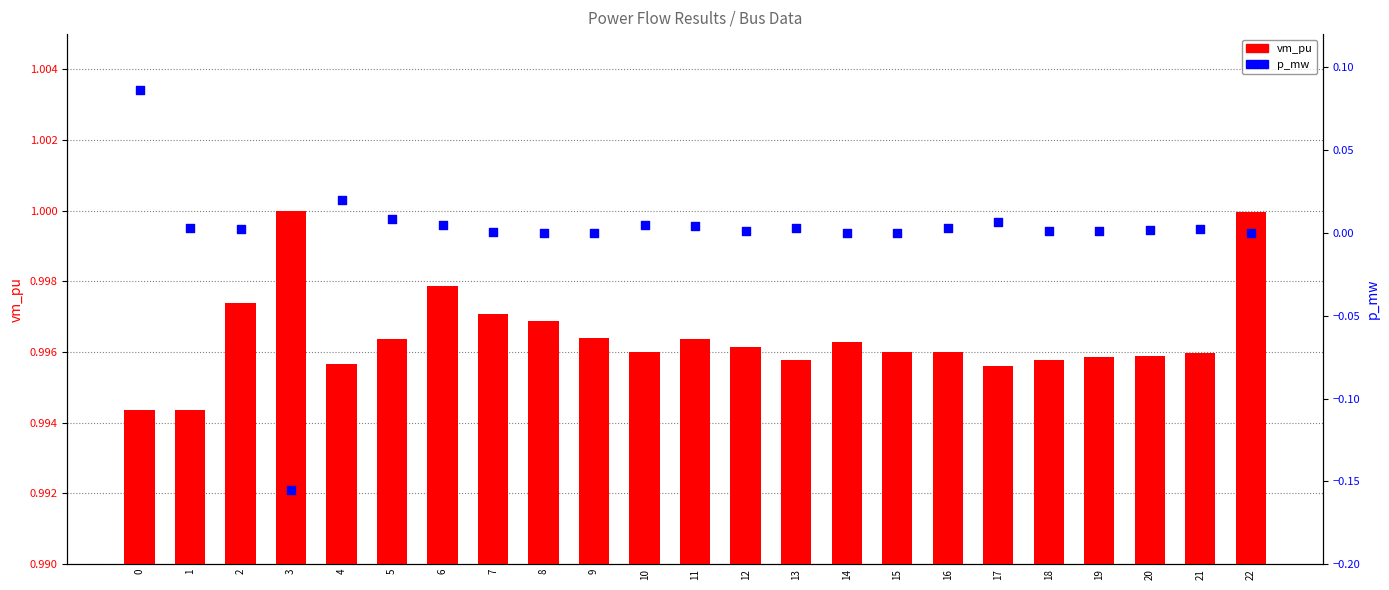

Which series reaches the maximum Y coordinate?

vm_pu